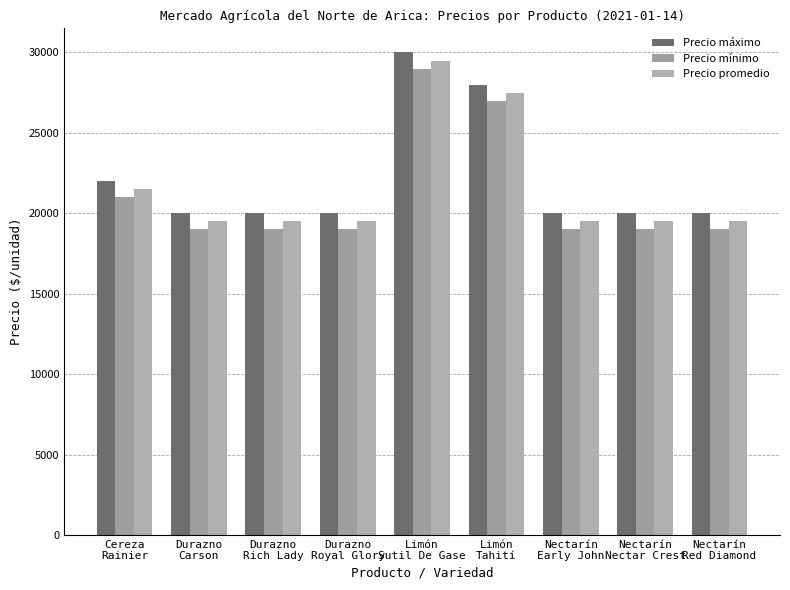

List the series in order of their peak value, highest first.

Precio máximo, Precio promedio, Precio mínimo